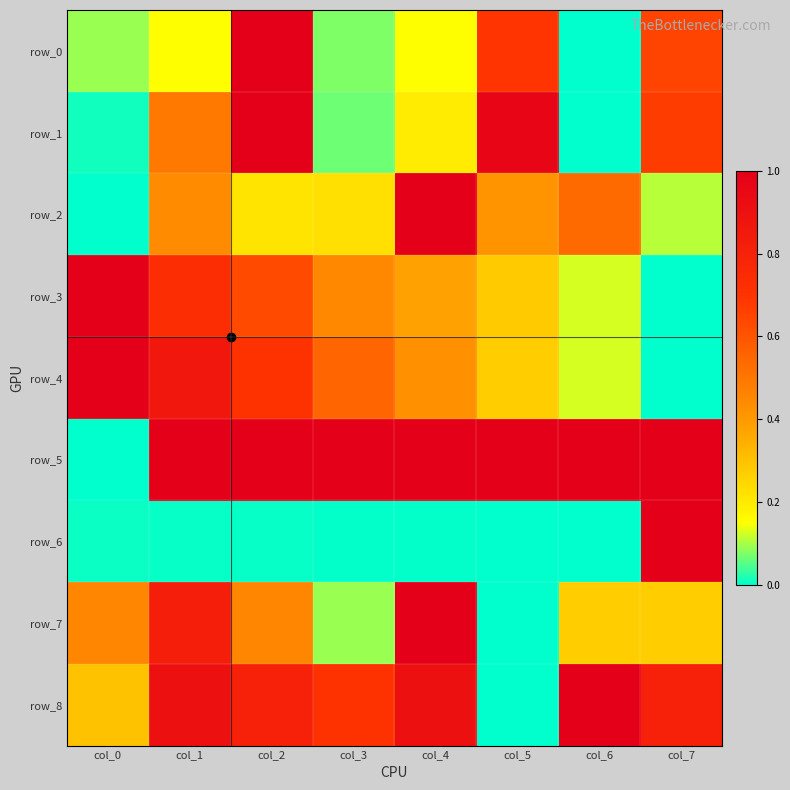

Reading left to right, extract all data points from this chart.

row_0: 0.1	0.2	1.0	0.1	0.2	0.7	0.0	0.7
row_1: 0.0	0.5	1.0	0.1	0.2	1.0	0.0	0.7
row_2: 0.0	0.4	0.2	0.2	1.0	0.4	0.5	0.1
row_3: 1.0	0.7	0.6	0.4	0.4	0.3	0.1	0.0
row_4: 1.0	0.9	0.7	0.6	0.4	0.3	0.1	0.0
row_5: 0.0	1.0	1.0	1.0	1.0	1.0	1.0	1.0
row_6: 0.0	0.0	0.0	0.0	0.0	0.0	0.0	1.0
row_7: 0.5	0.8	0.5	0.1	1.0	0.0	0.3	0.3
row_8: 0.3	0.9	0.8	0.7	0.9	0.0	1.0	0.8